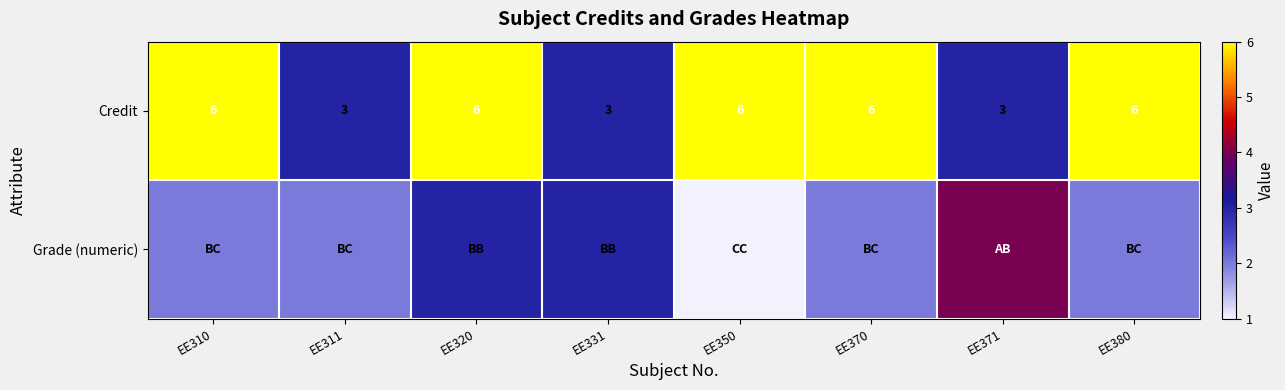

What value does the Credit series have at EE350?

6